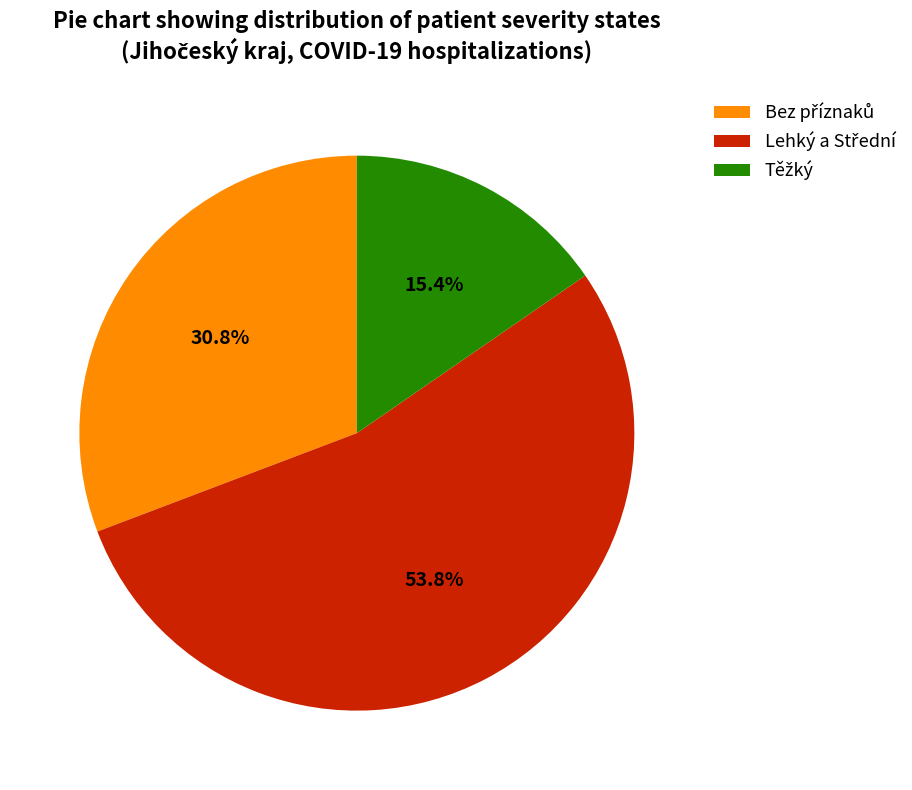

Is there any slice that represents more than half of the pie?

Yes